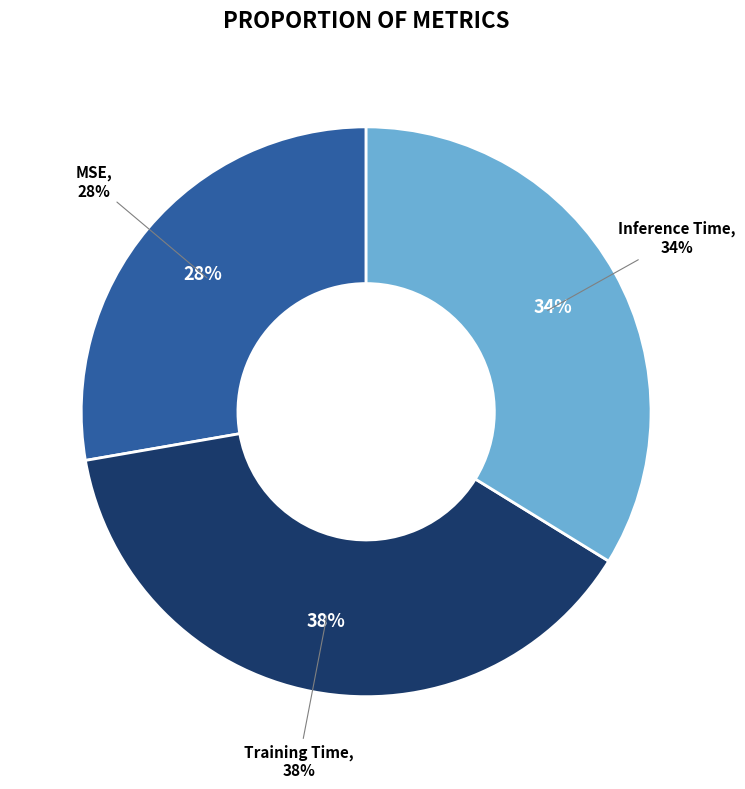

True or false: MSE accounts for 28% of the total.

True